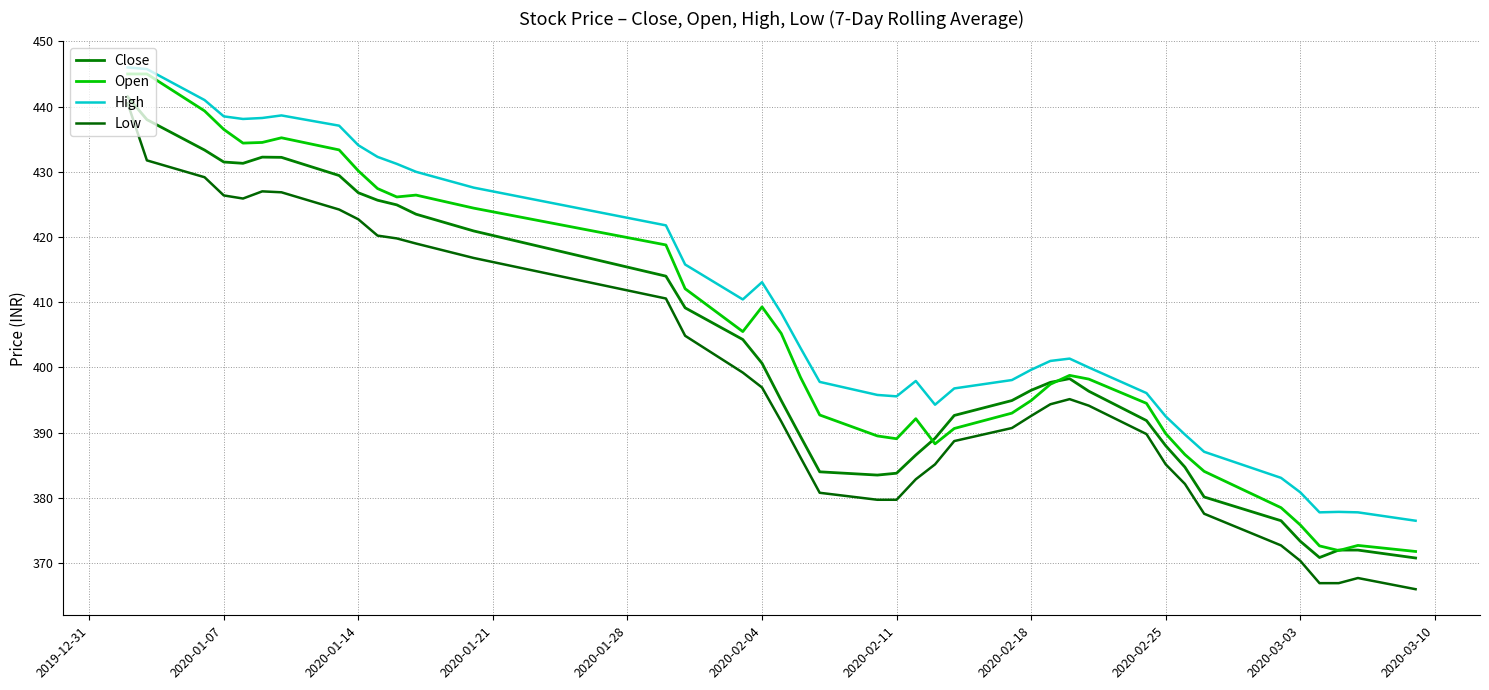

What is the difference between the maximum and minimum values in the Close series?

70.7